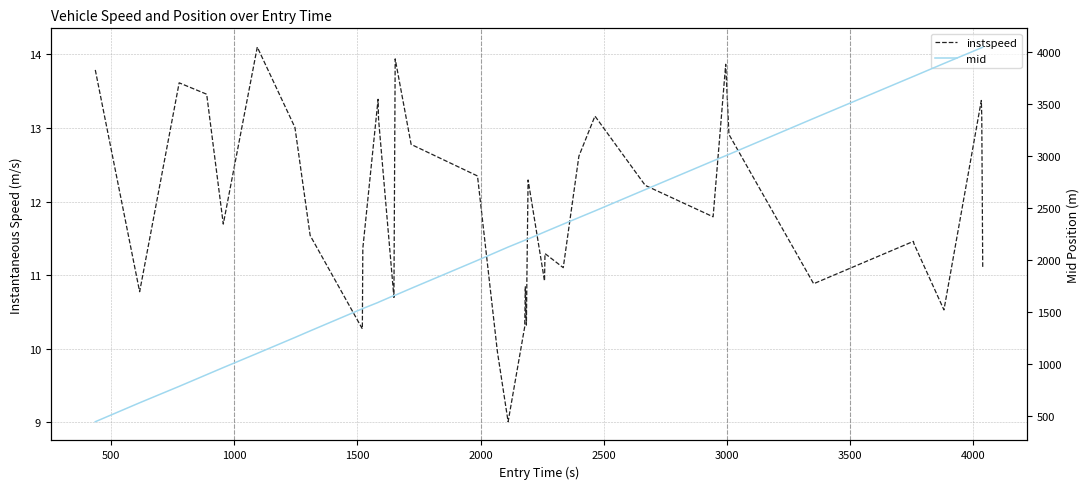

Reading left to right, transcribe all the data shown in this chart.

instspeed: 13.8	10.8	13.6	13.5	11.7	14.1	13.0	11.5	10.3	11.4	13.4	13.1	10.7	13.9	12.8	12.3	10.0	9.0	10.3	10.8	10.5	10.3	10.9	12.3	10.9	11.3	11.1	12.6	13.2	12.2	11.8	13.9	12.9	10.9	11.5	11.4	10.5	13.4	13.2	11.1
mid: 445.1	627.5	785.5	898.2	966.3	1103.0	1256.1	1319.3	1532.5	1534.4	1593.1	1595.5	1659.4	1662.4	1728.4	1998.3	2081.4	2126.0	2191.3	2194.3	2196.2	2198.1	2200.1	2203.5	2271.2	2273.1	2347.2	2410.0	2474.2	2679.2	2955.1	3005.4	3018.4	3364.3	3768.5	3770.3	3893.1	4043.4	4045.1	4051.0